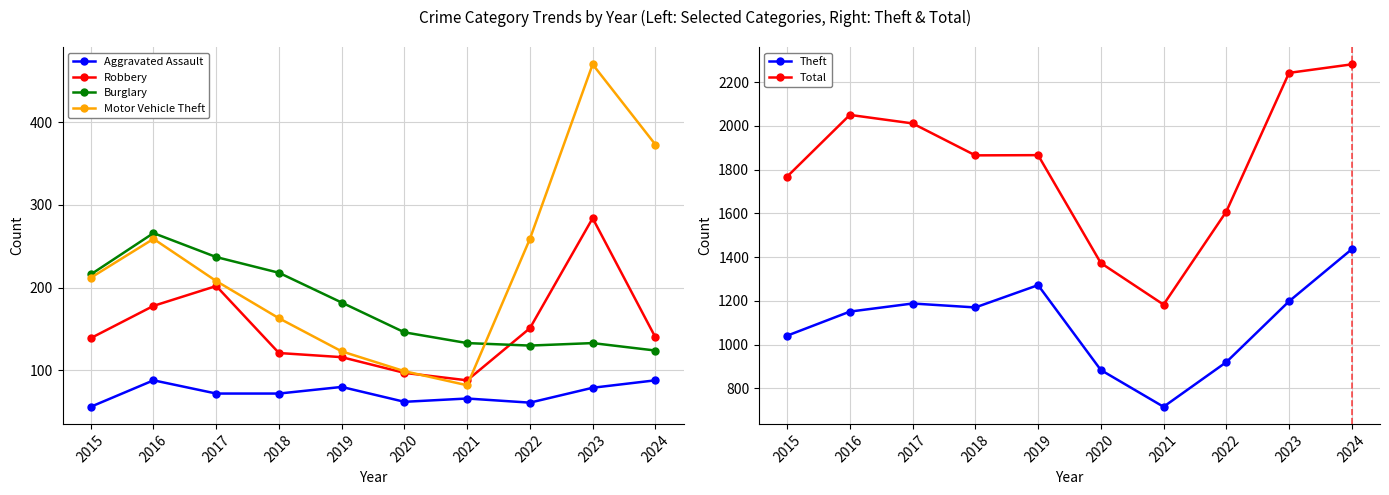

What value does the Motor Vehicle Theft series have at 2017, to the nearest 50?

200